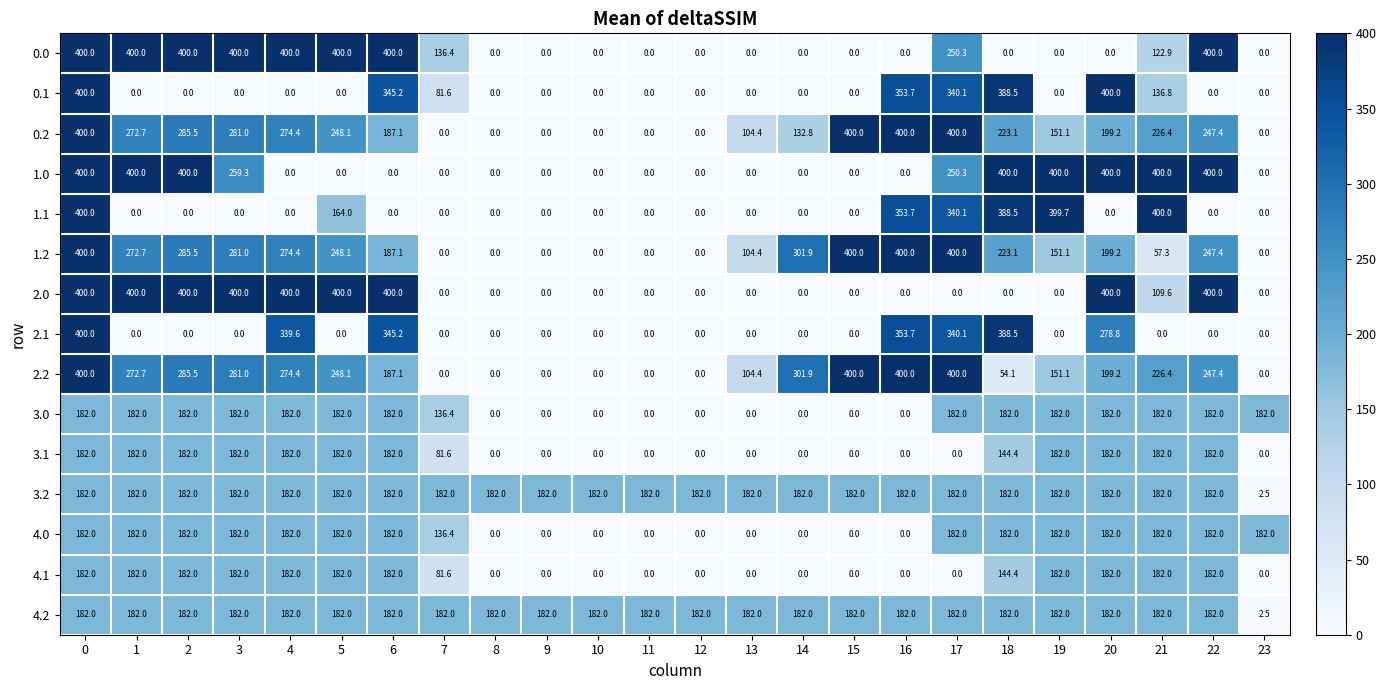

The 1.1 series shows 0.0 at 15. True or false?

True